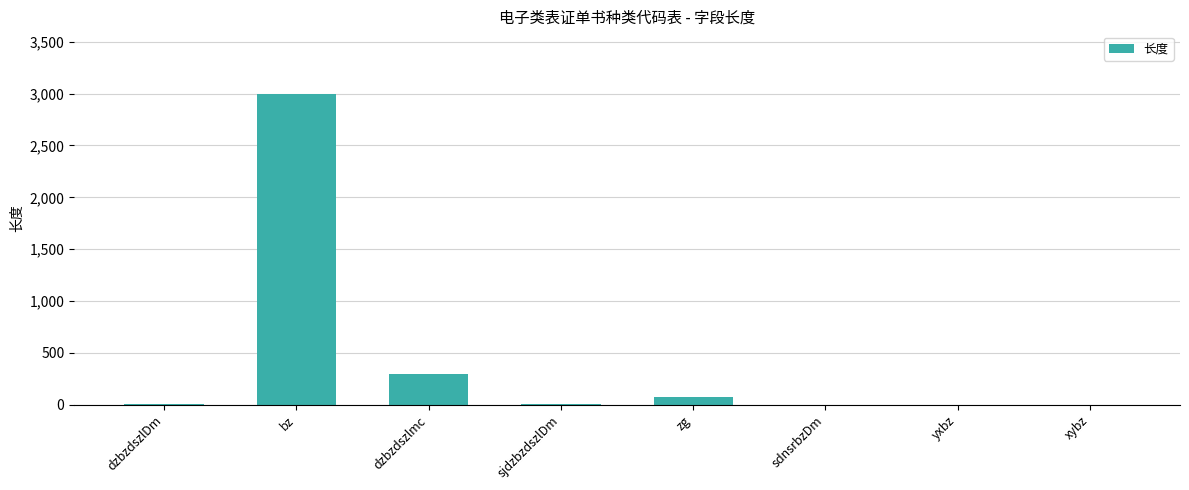

True or false: the data shows 300 at dzbzdszlmc.

True